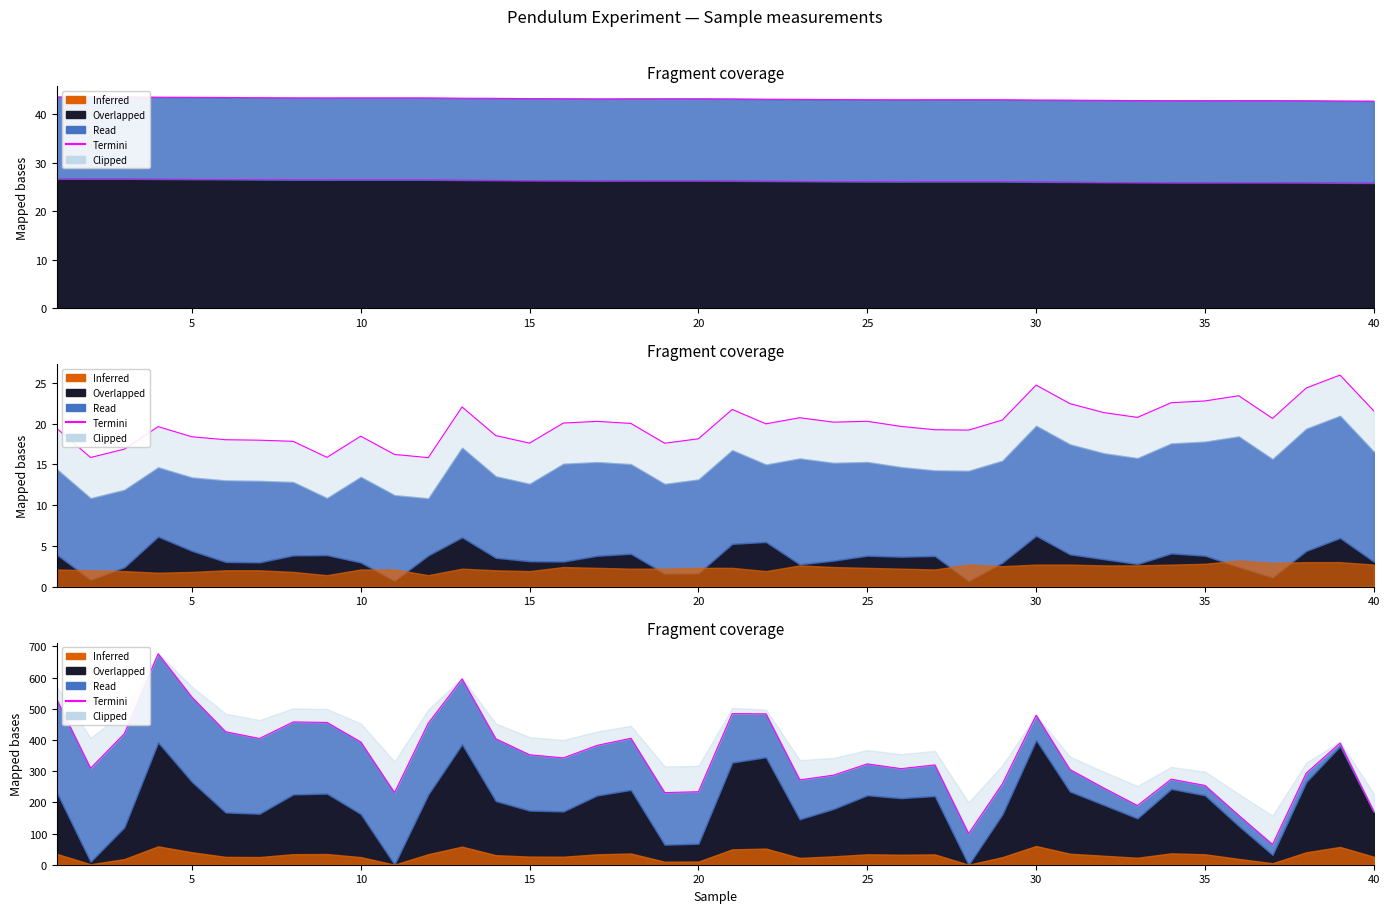

How many lines are shown in the chart?

1